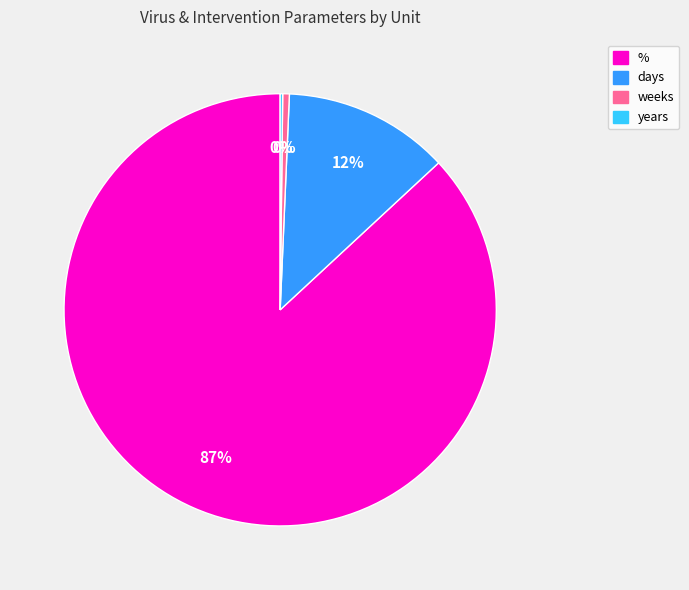

Which slice represents more than half of the pie?

%